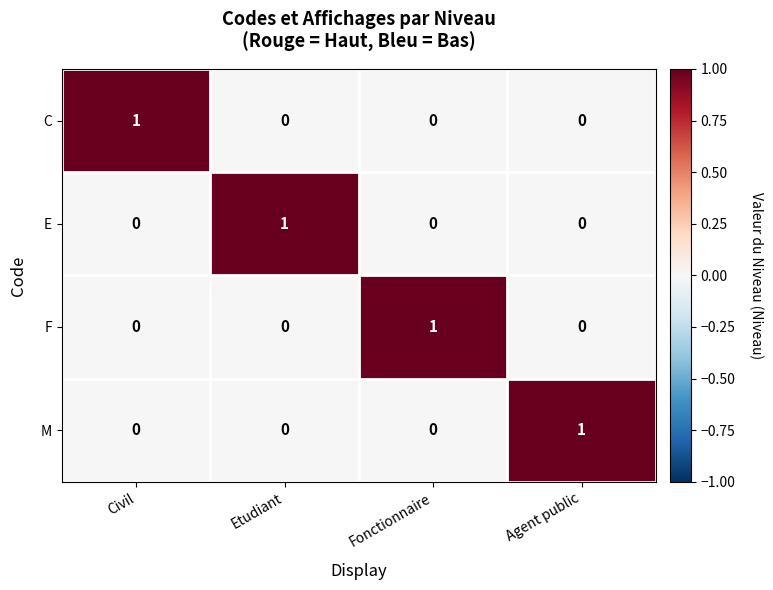

What is the difference between the highest and lowest values at Agent public?

1